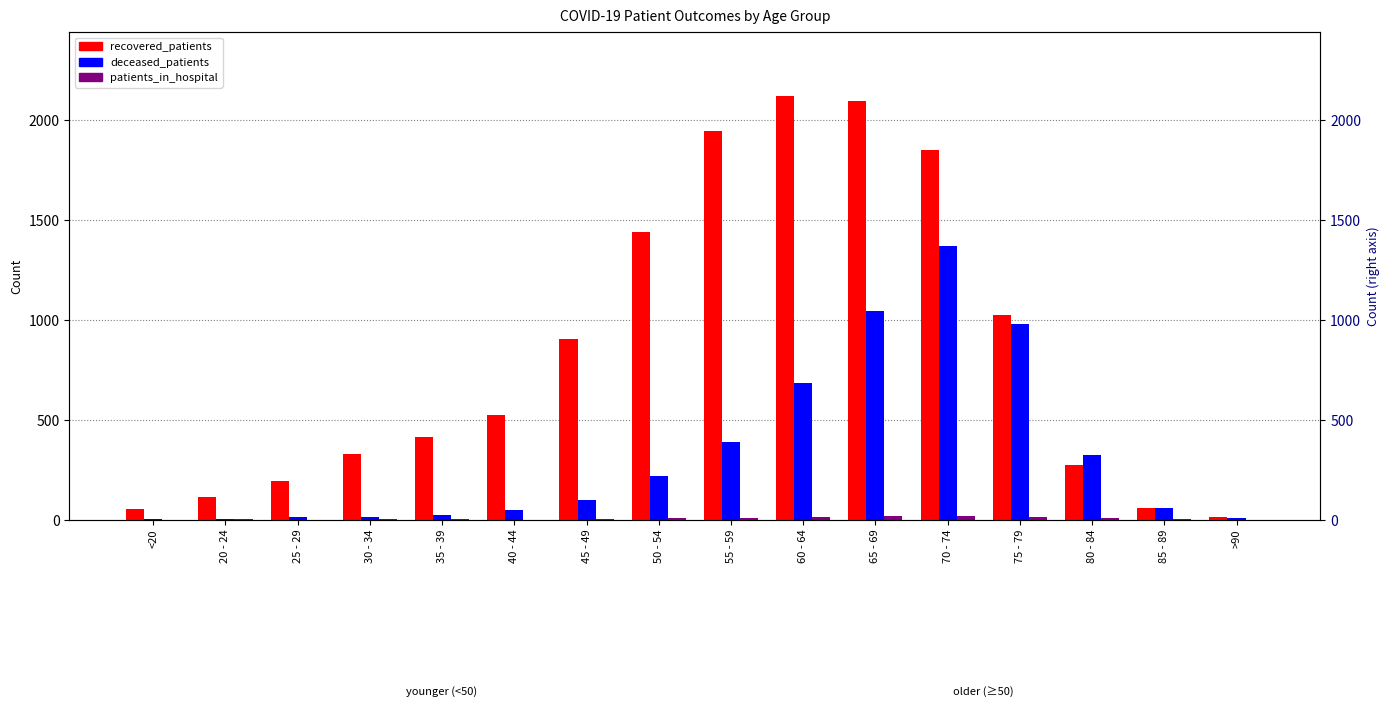

What is the label of the 11th bar from the left?

65 - 69